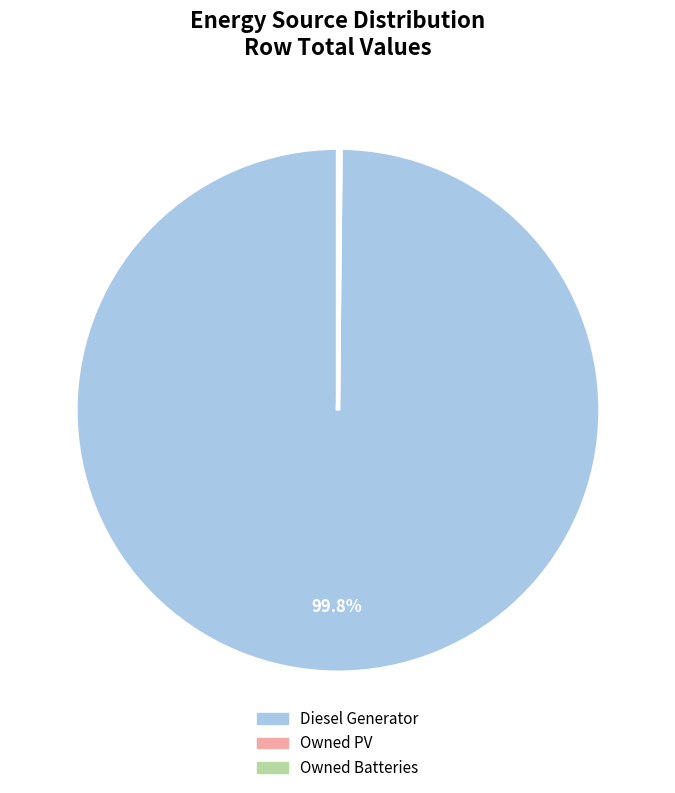

Is it true that Diesel Generator is 91% of the pie?

False